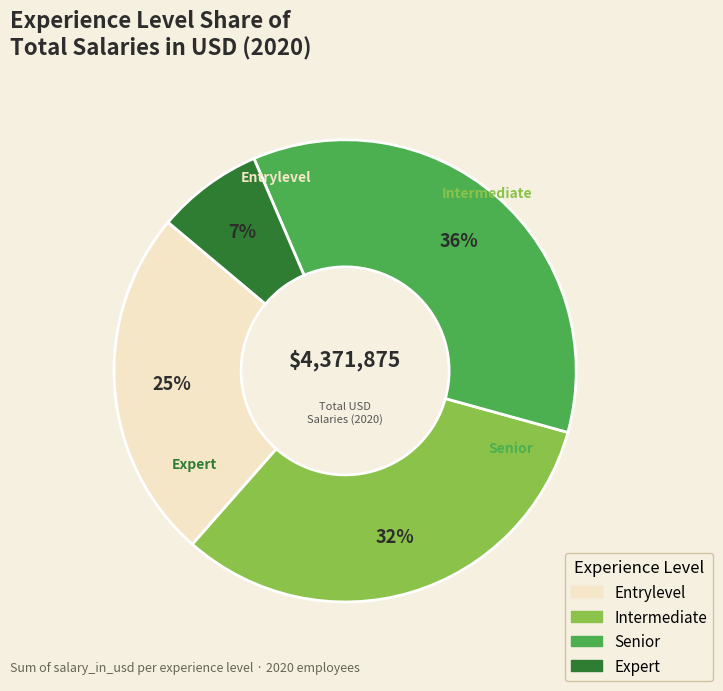

Is there any slice that represents more than half of the pie?

No